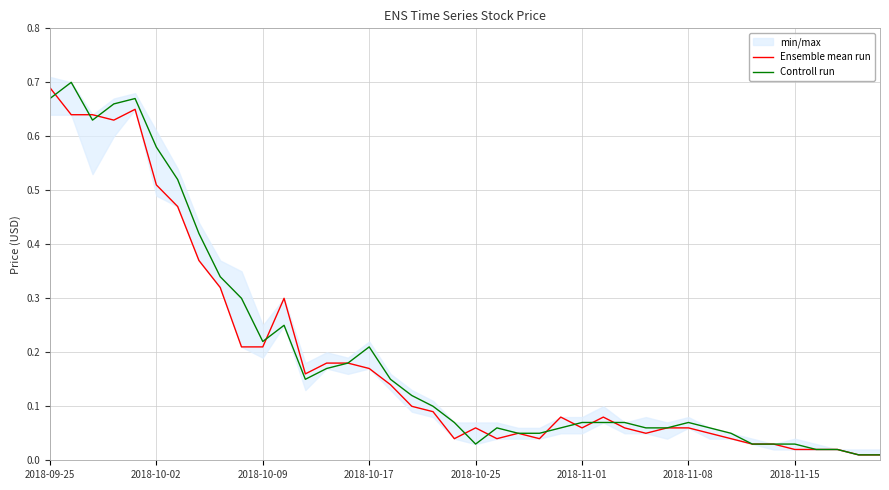

Which category has the highest value in the Ensemble mean run series?

2018-09-25